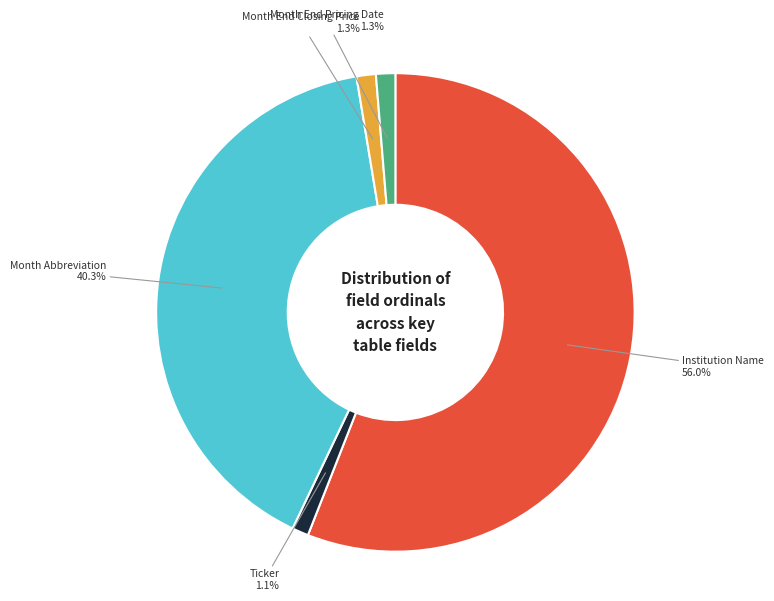

Is it true that Ticker is 1% of the pie?

True